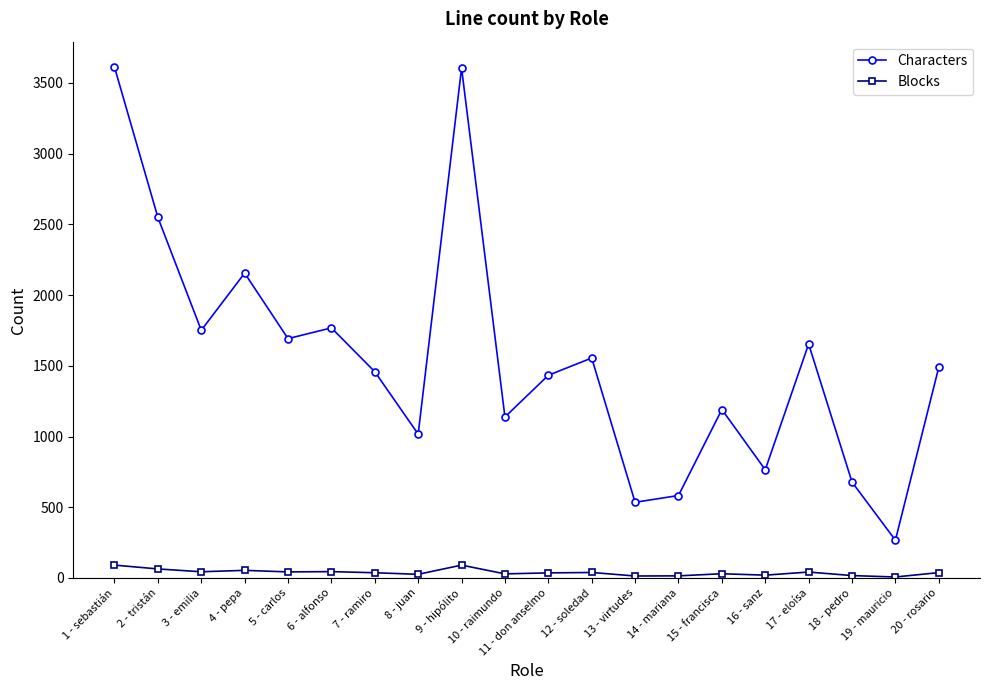

How many lines are shown in the chart?

2